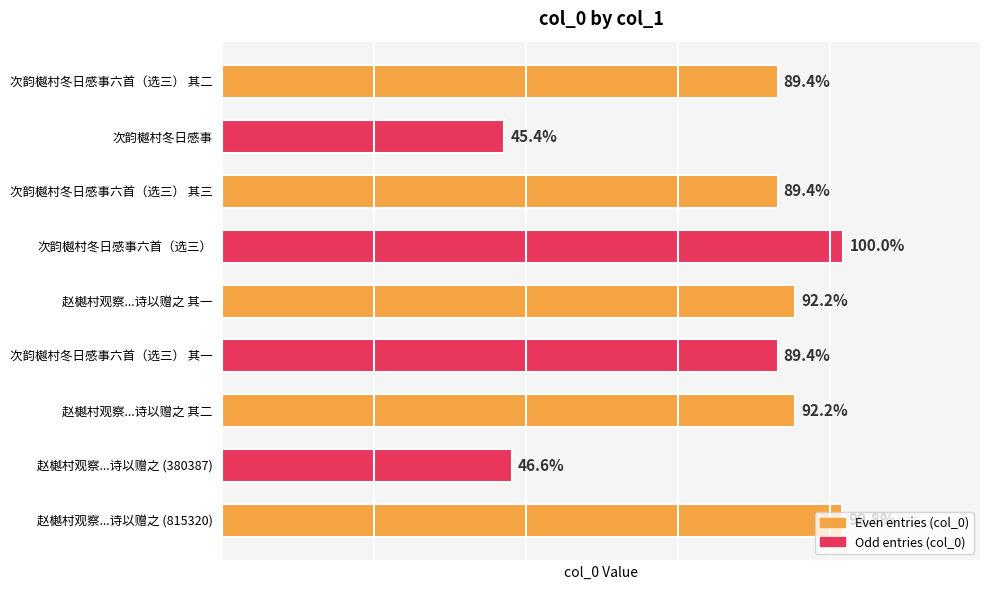

Where is the data nearest to the value 593913?

次韵樾村冬日感事六首（选三） 其一